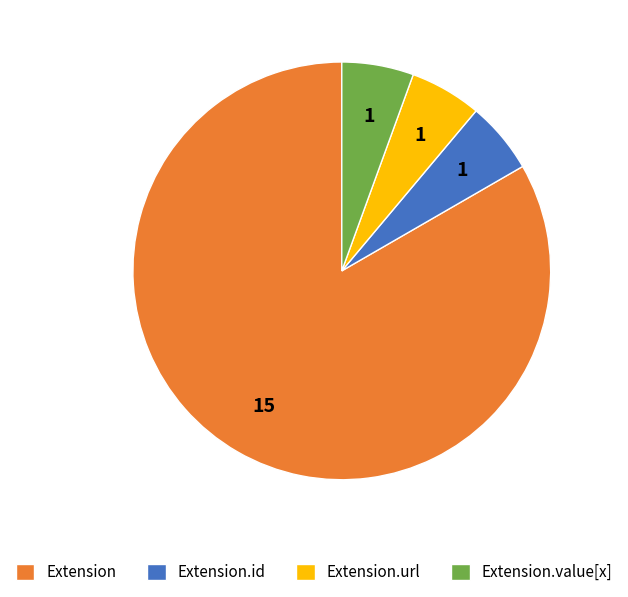

Which has a higher value, Extension.id or Extension?

Extension